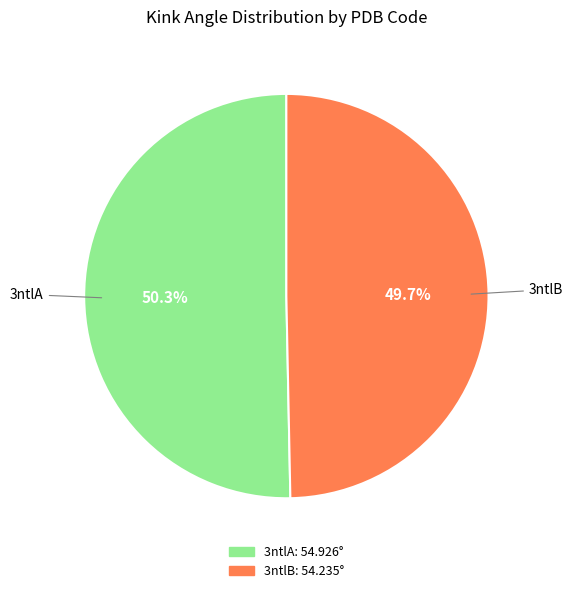

What portion of the pie excludes 3ntlA?

49.7%